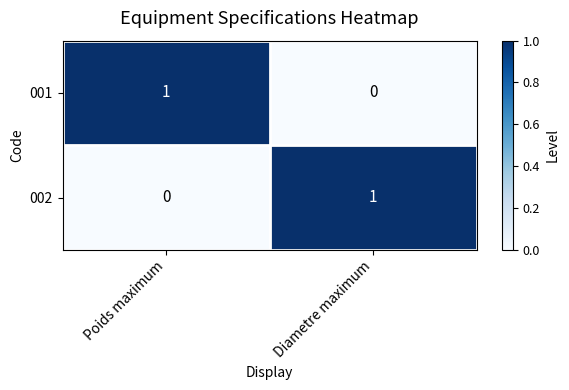

At which label is 002 closest to 0?

Poids maximum